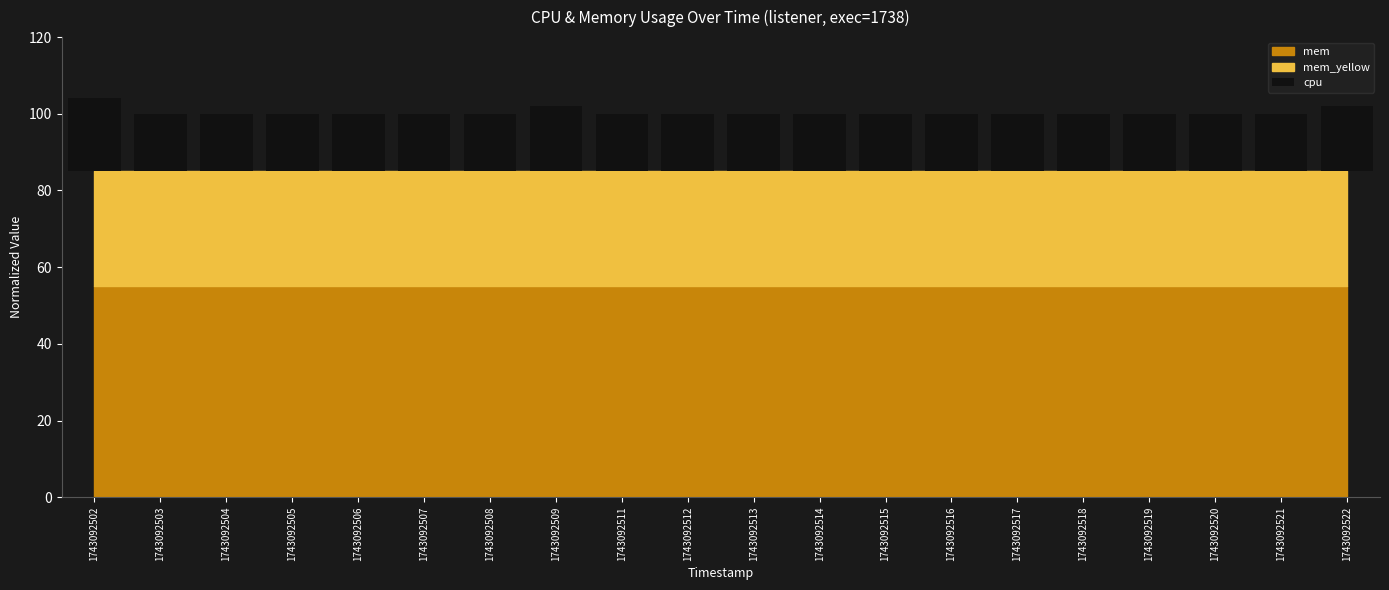

Does the chart contain stacked bars?

No